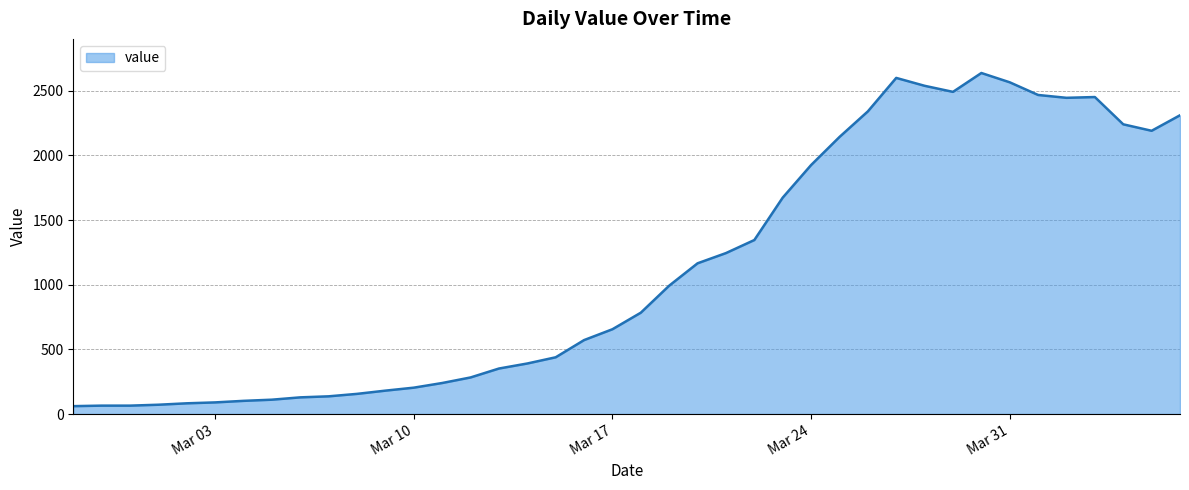

What is the difference between the maximum and minimum values?

2577